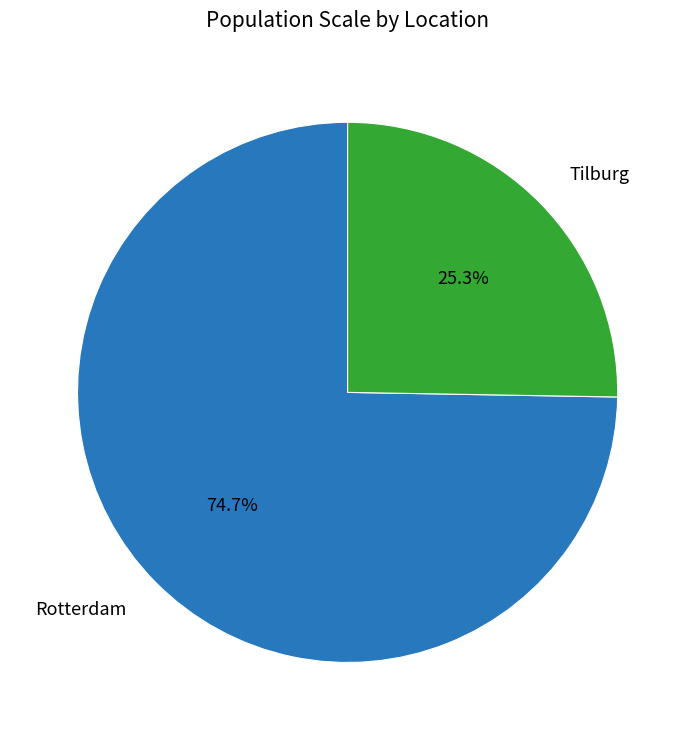

Which slice represents more than half of the pie?

Rotterdam